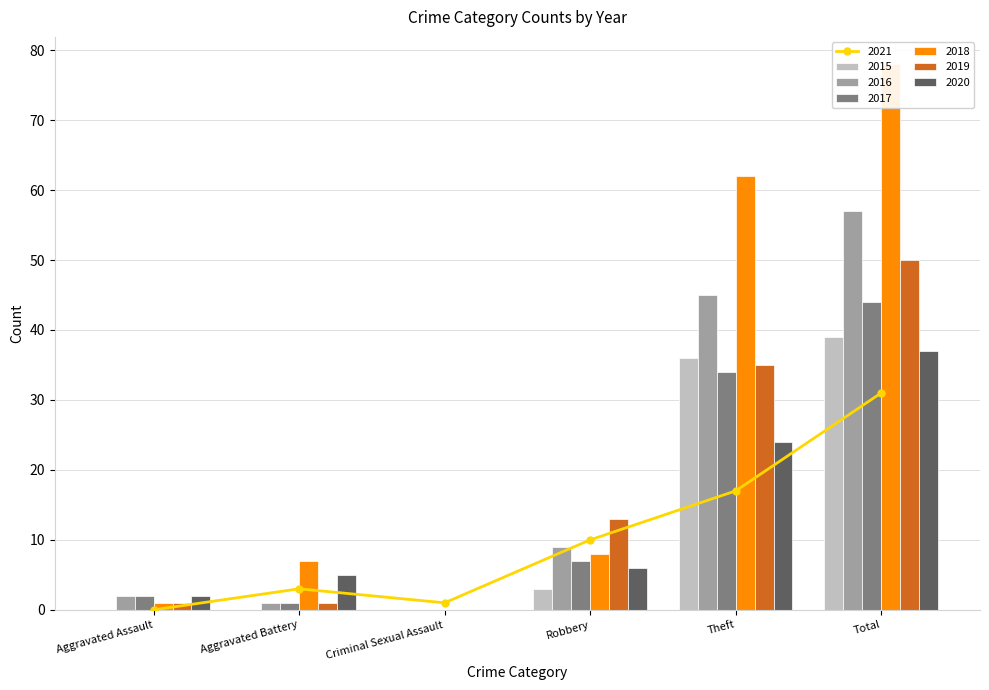

What is the label of the 4th bar from the right?

Criminal Sexual Assault